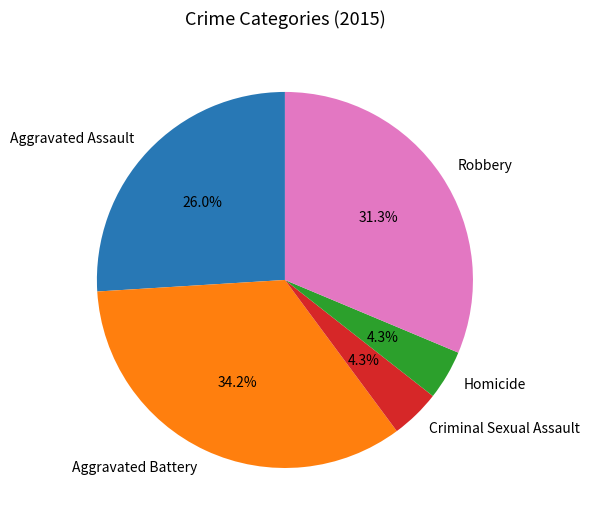

True or false: Aggravated Battery accounts for 25% of the total.

False